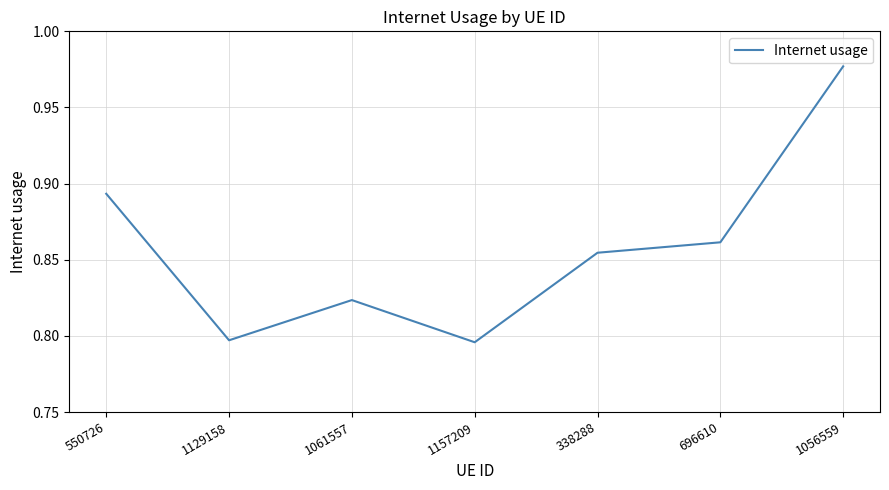

What is the difference between the maximum and minimum values?

0.2